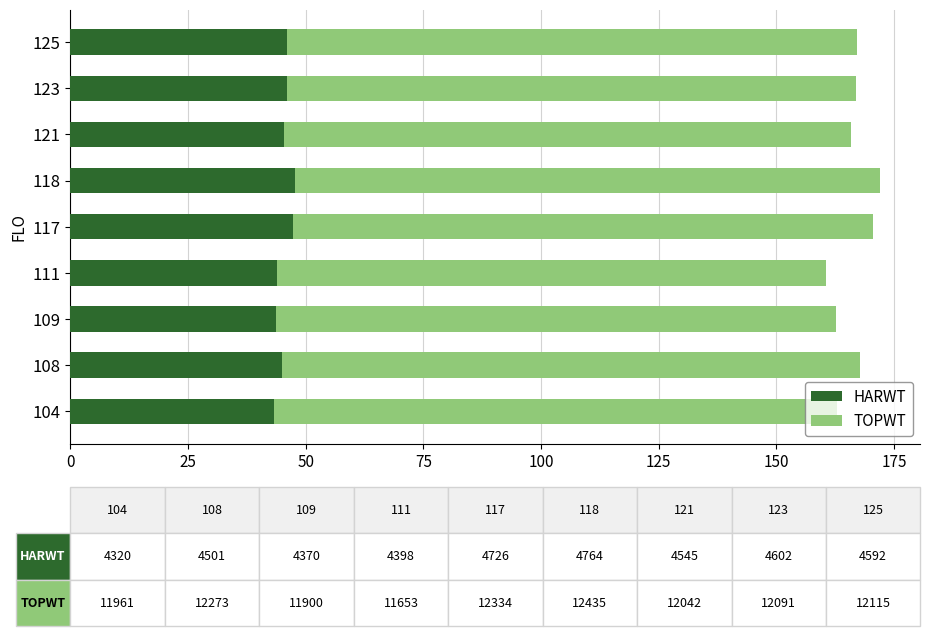

What is the approximate value of HARWT at 104?

43.2